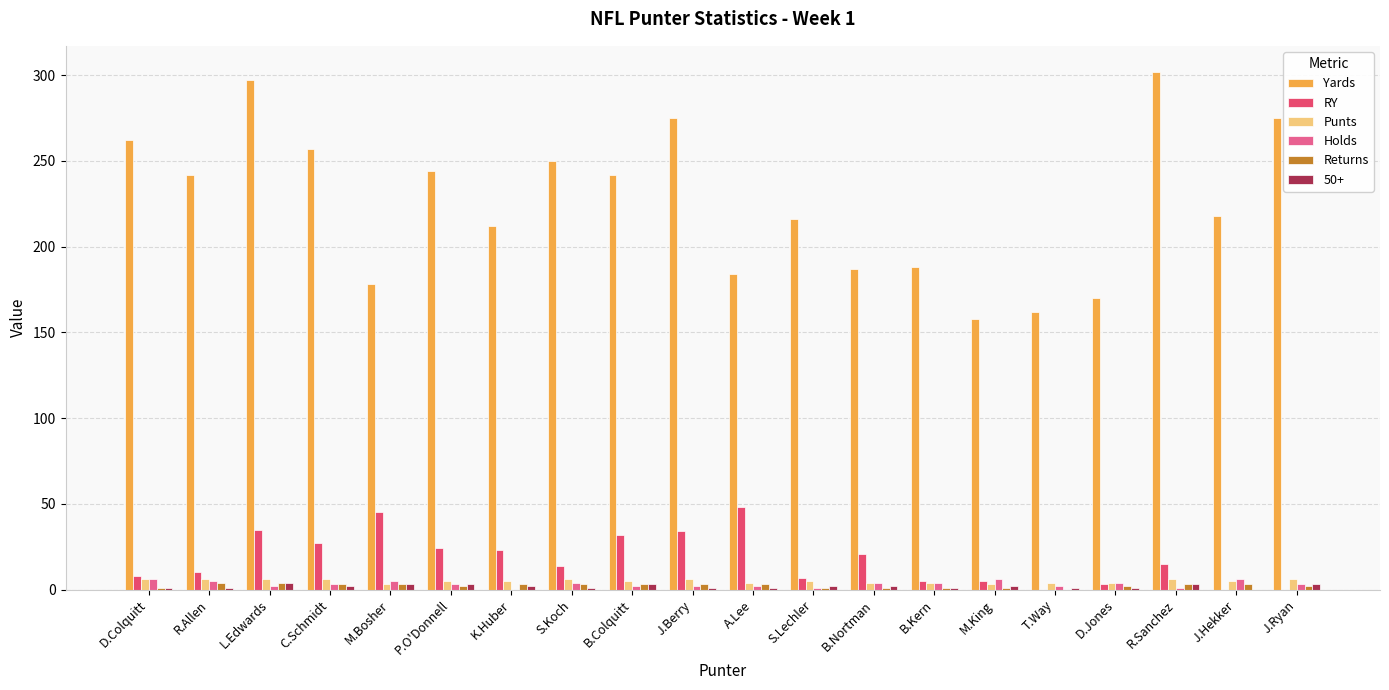

At which label does Punts first exceed 5?

D.Colquitt